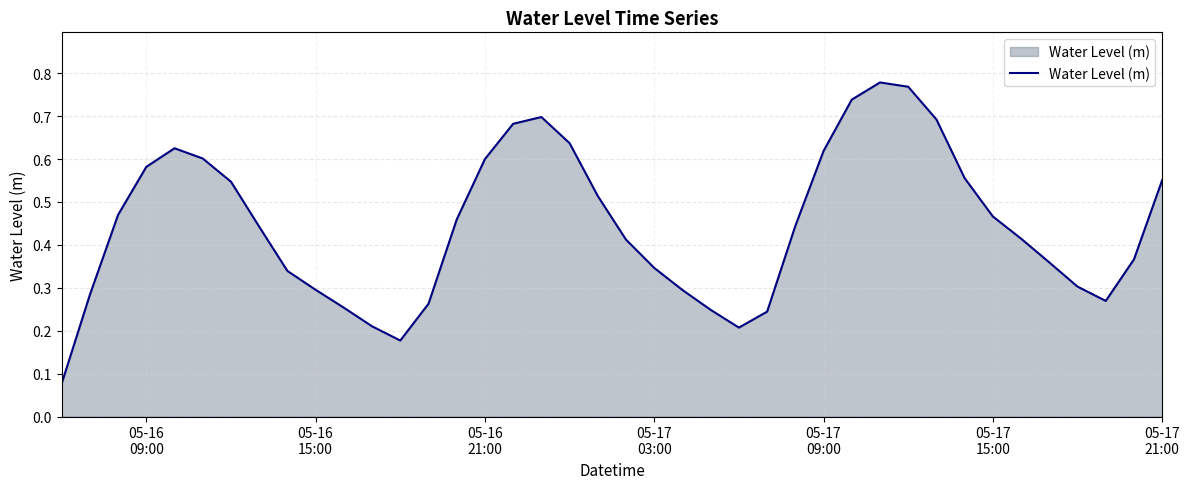

Does the chart display data point markers on the line(s)?

No